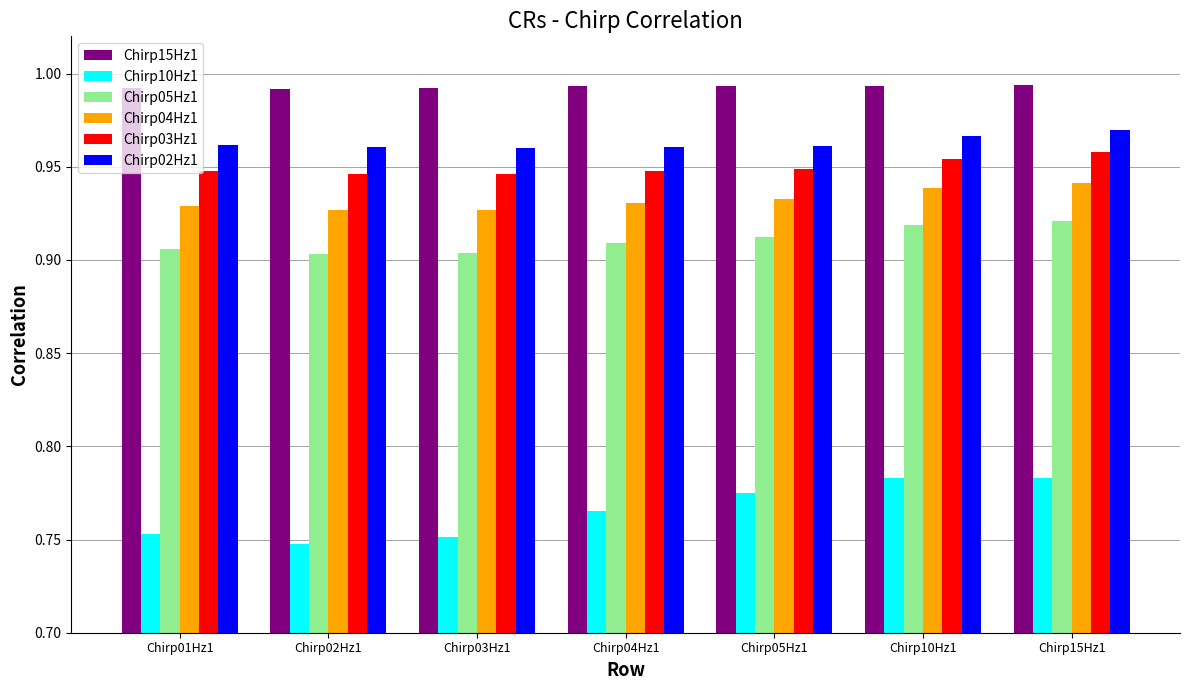

Rank the series at Chirp05Hz1 from highest to lowest value.

Chirp15Hz1, Chirp02Hz1, Chirp03Hz1, Chirp04Hz1, Chirp05Hz1, Chirp10Hz1